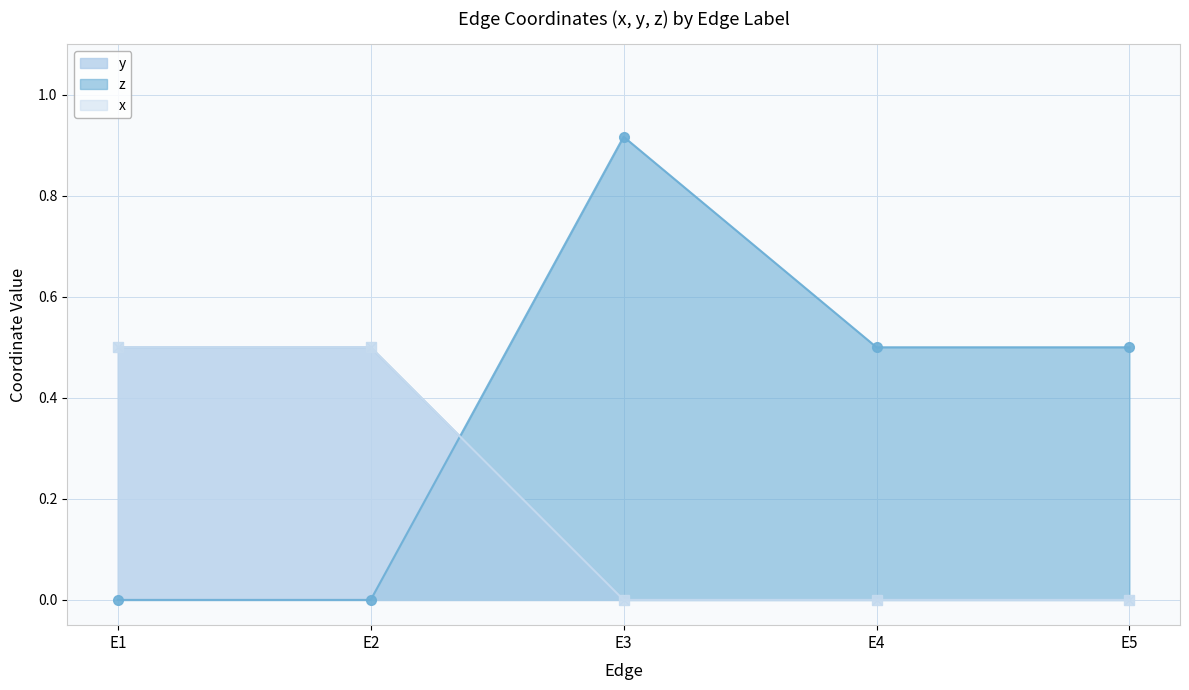

True or false: x and y intersect in this chart.

False